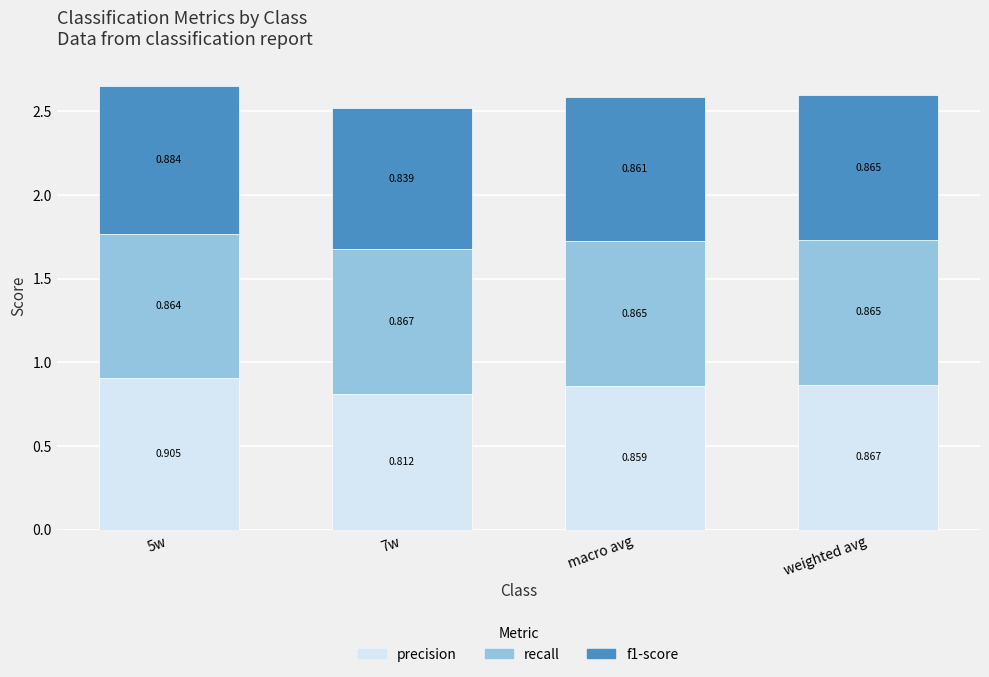

True or false: recall has a value of 1.1 at 5w.

False